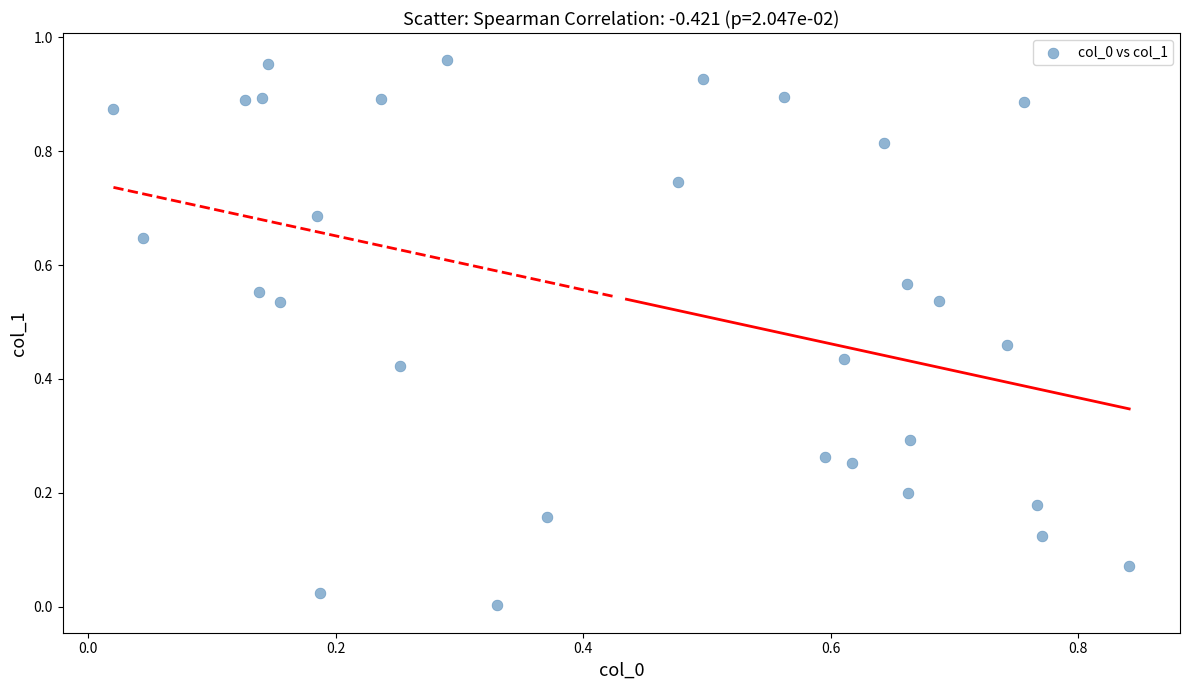

How many points are shown in the scatter plot?

30